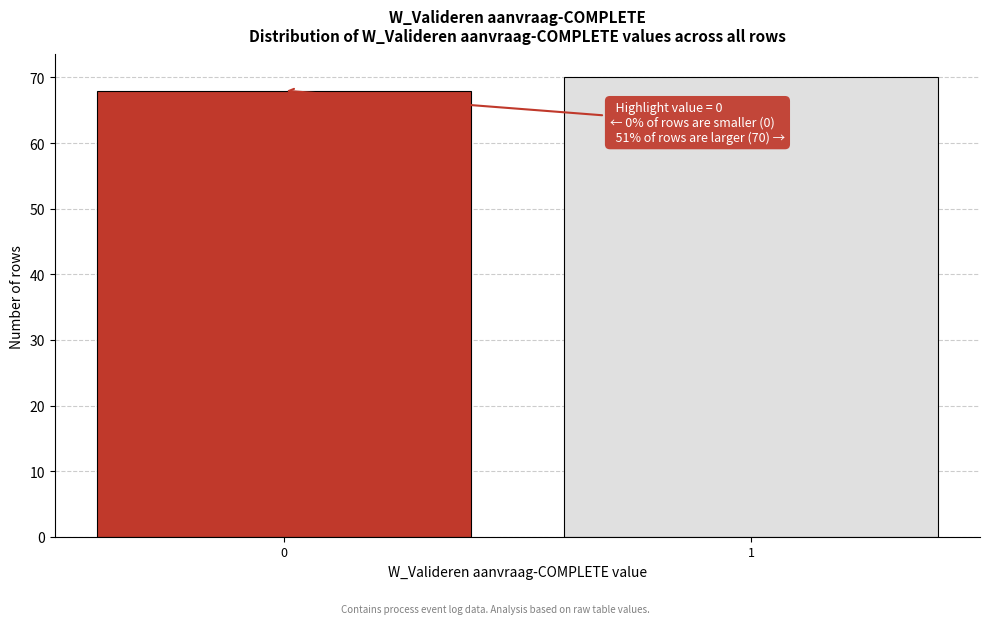

Reading left to right, extract all data points from this chart.

0=68	1=70